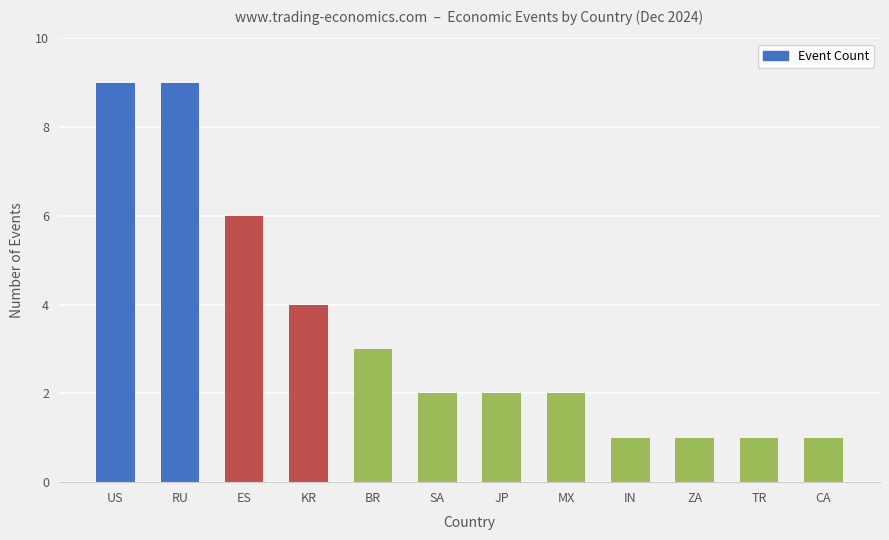

Between US and ES, which is larger?

US